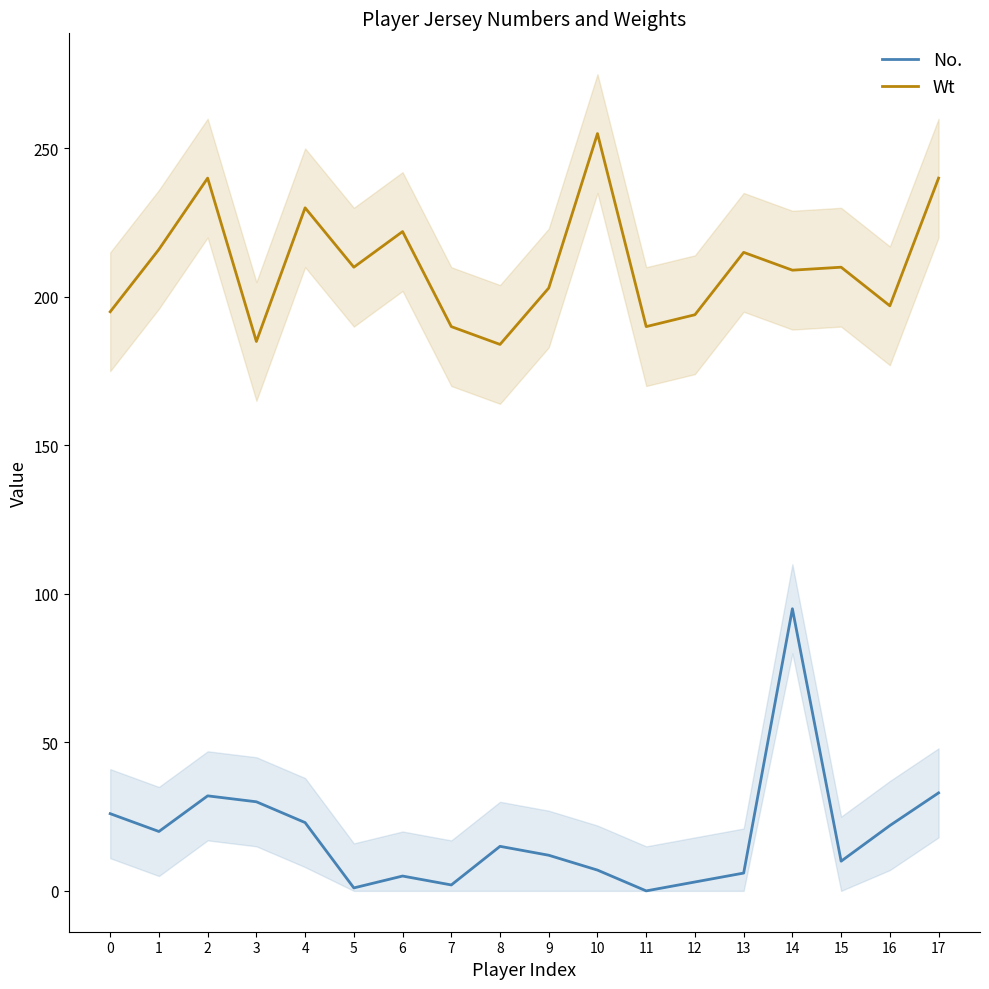

What are all the series names shown in the legend?

No., Wt